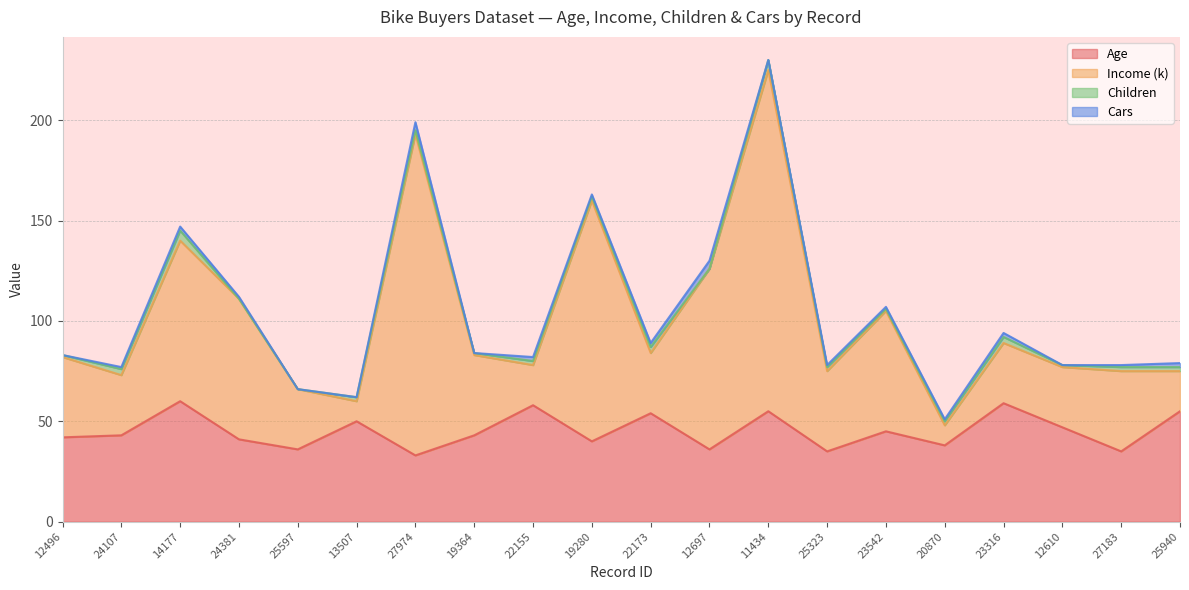

Where is the first local maximum for Age?

14177